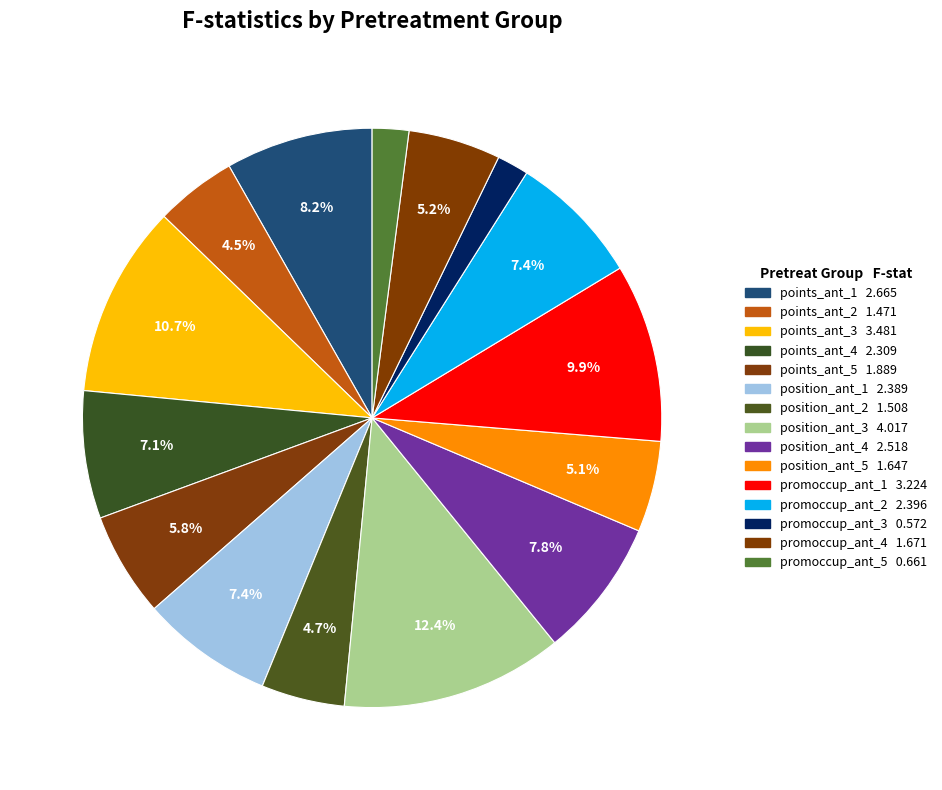

How many slices are in this pie chart?

15